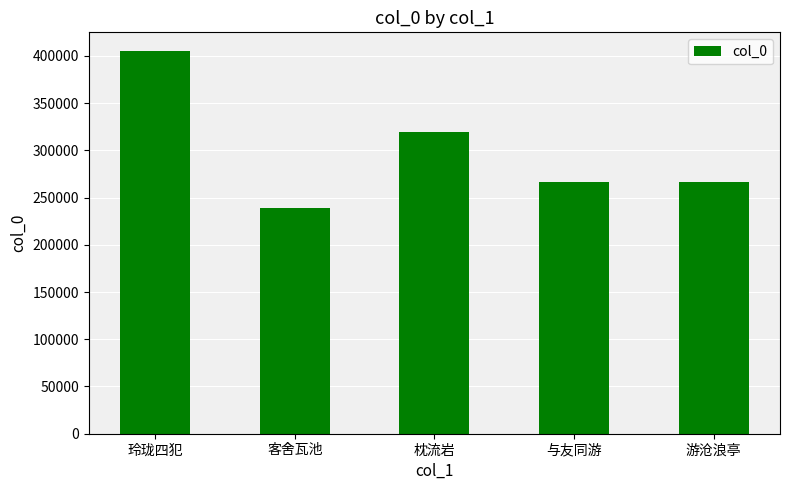

How many bars are there in total?

5